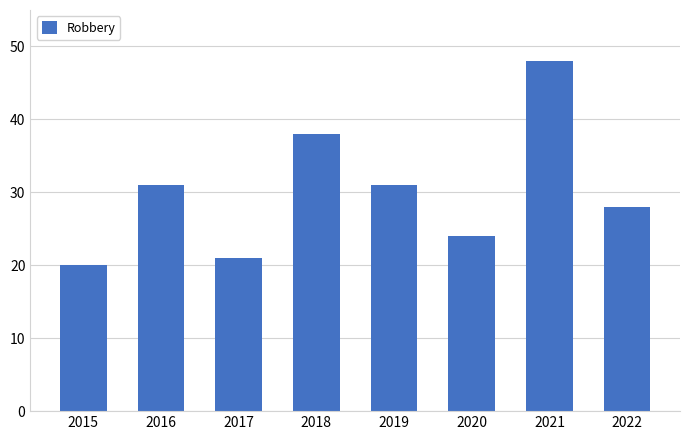

What value does the data have at 2022, to the nearest 5?

30